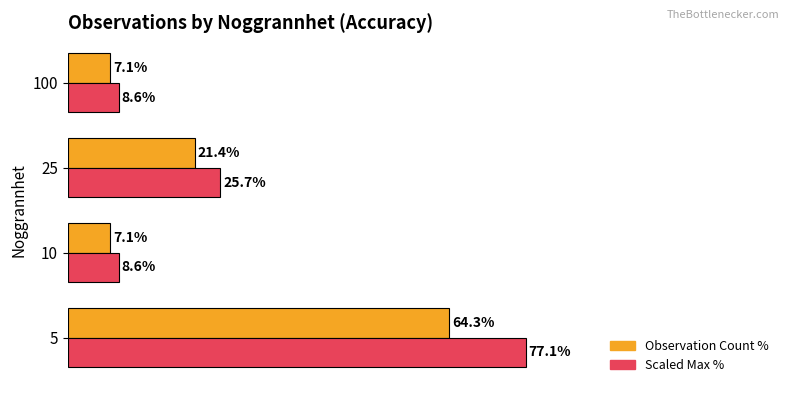

List the series in order of their overall mean, highest first.

Scaled Max %, Observation Count %